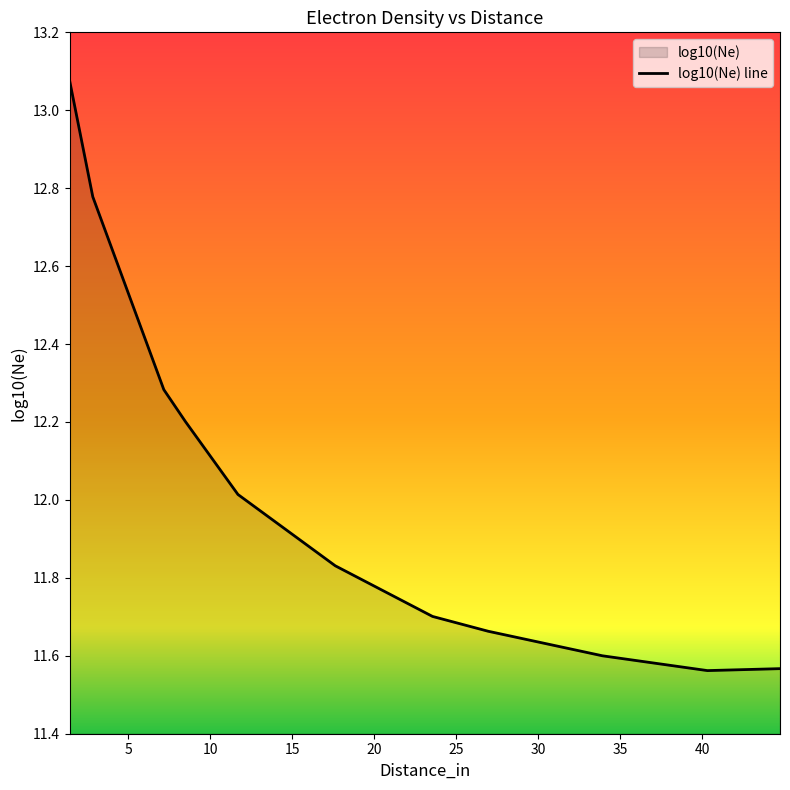

True or false: the data has more than 1 interior local peaks.

False